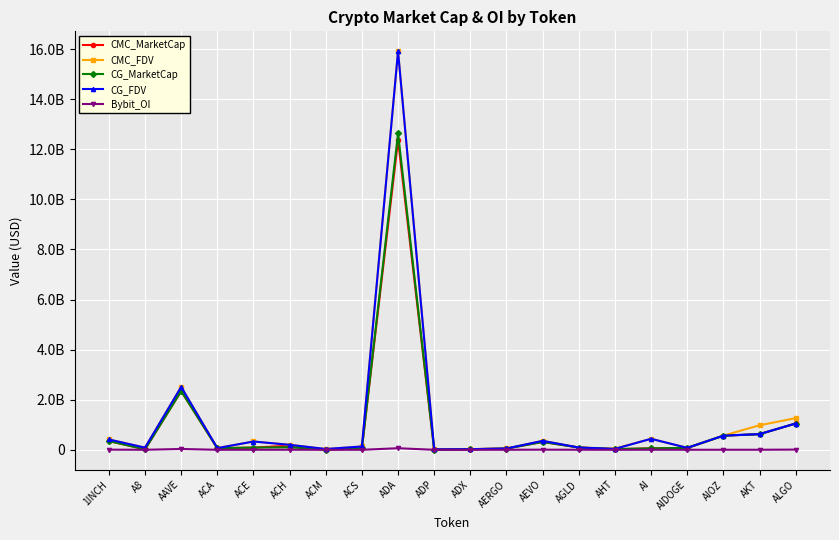

Which category has the highest value across all series?

ADA